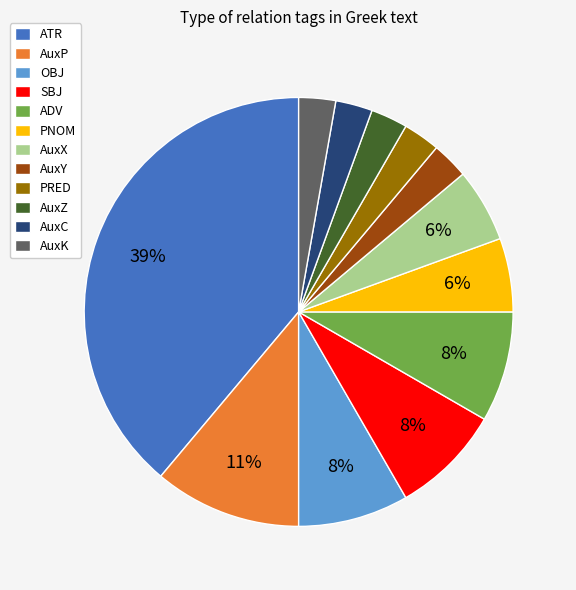

Which category has the biggest portion of the pie?

ATR